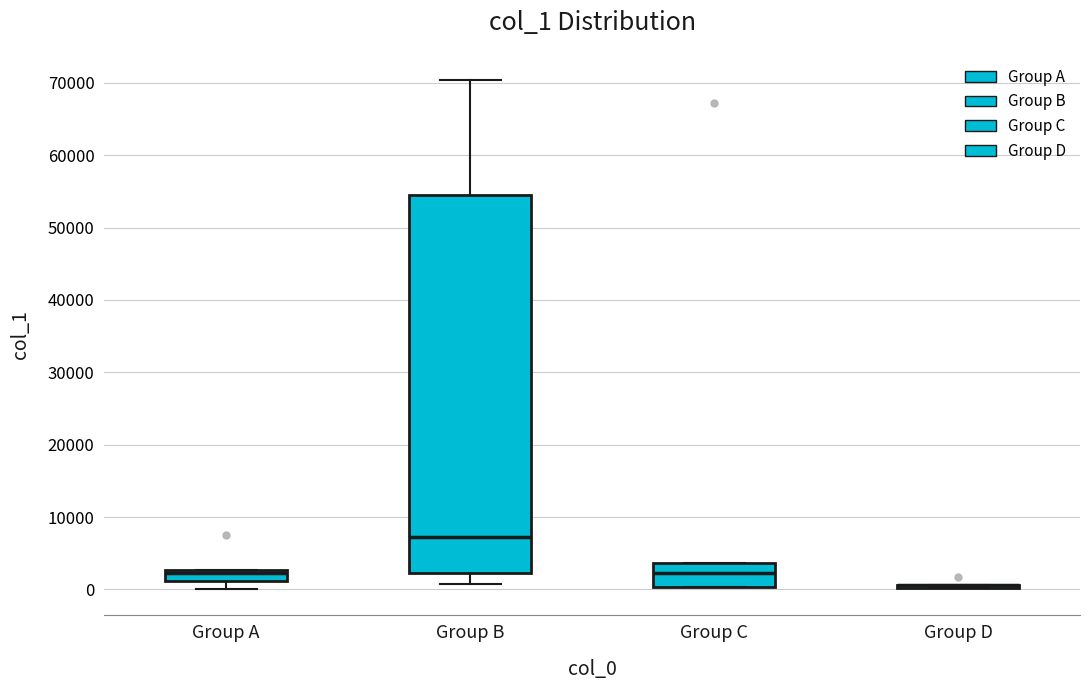

Comparing the boxes themselves (not the whiskers), which one is the tallest?

Group B